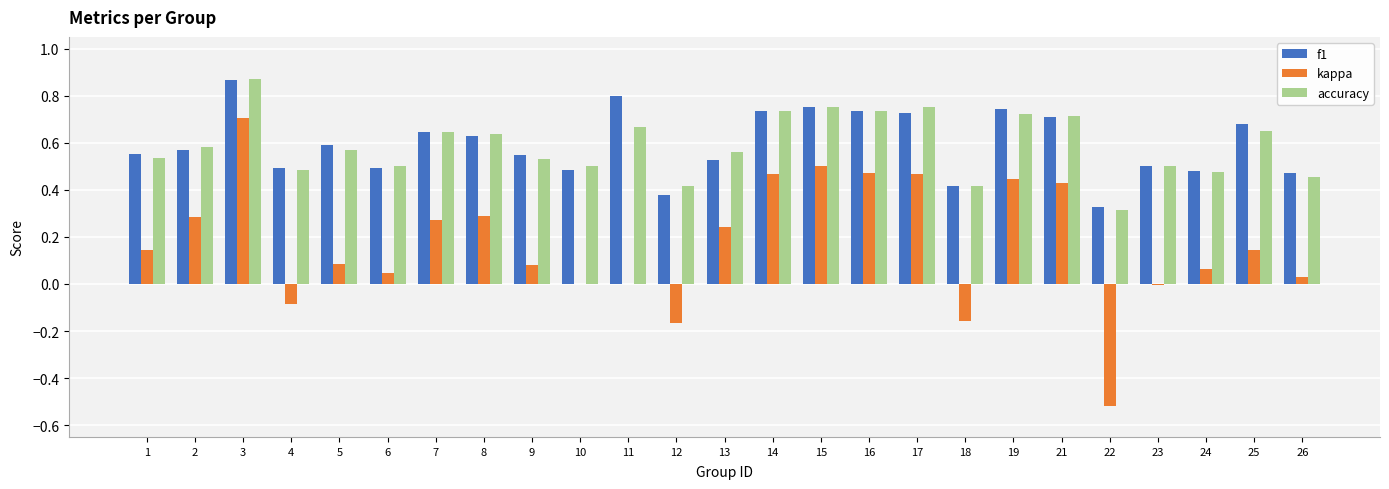

Count the number of data series in this chart.

3